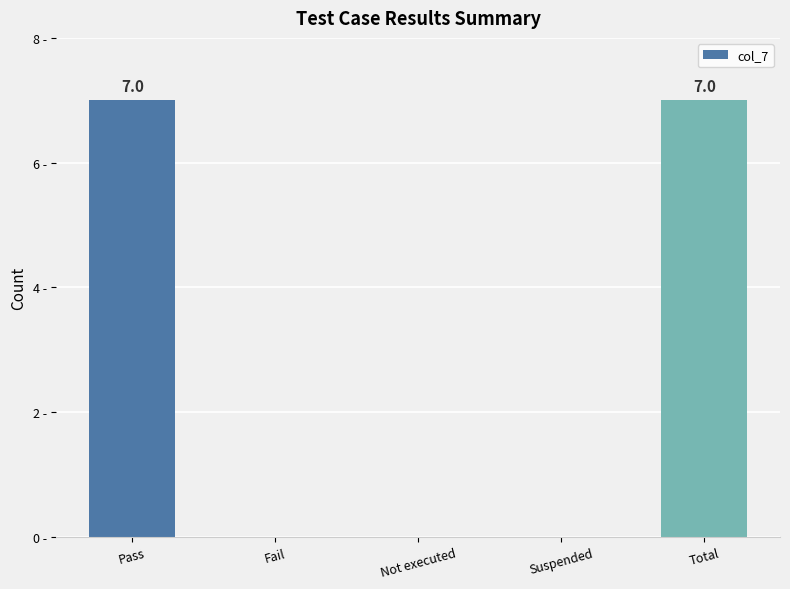

Rank the categories by value from highest to lowest.

Pass, Total, Fail, Not executed, Suspended